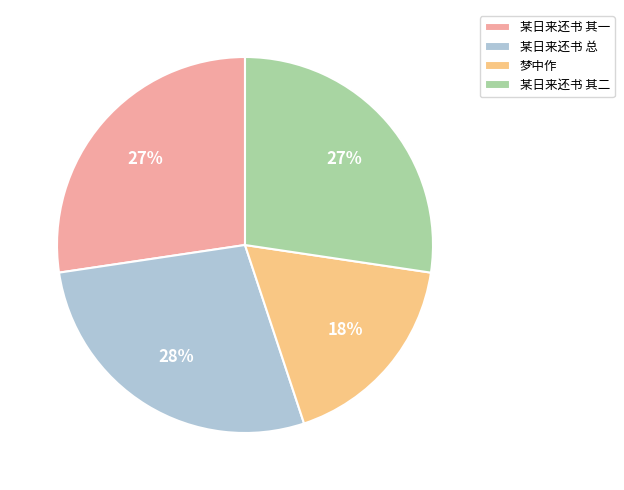

To the nearest percent, what percentage of the pie is 某日来还书 总?

28%